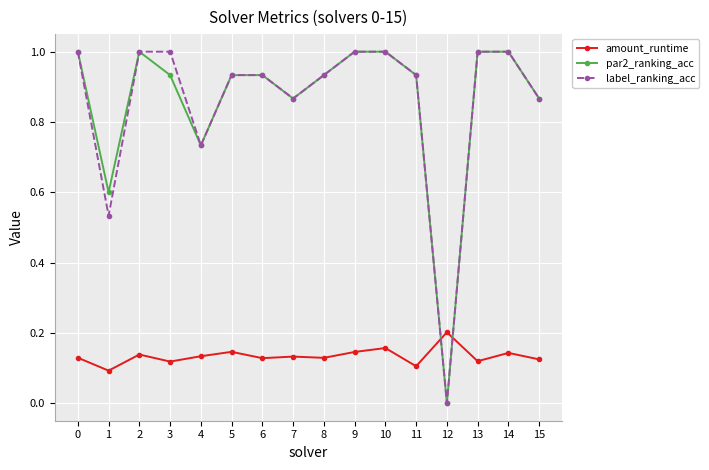

What is the highest value of the par2_ranking_acc series?

1.0